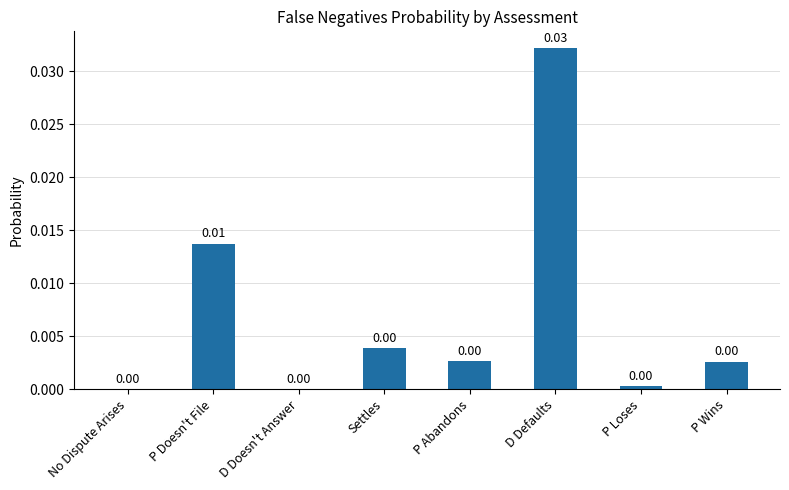

Which has a higher value, P Doesn't File or P Loses?

P Doesn't File